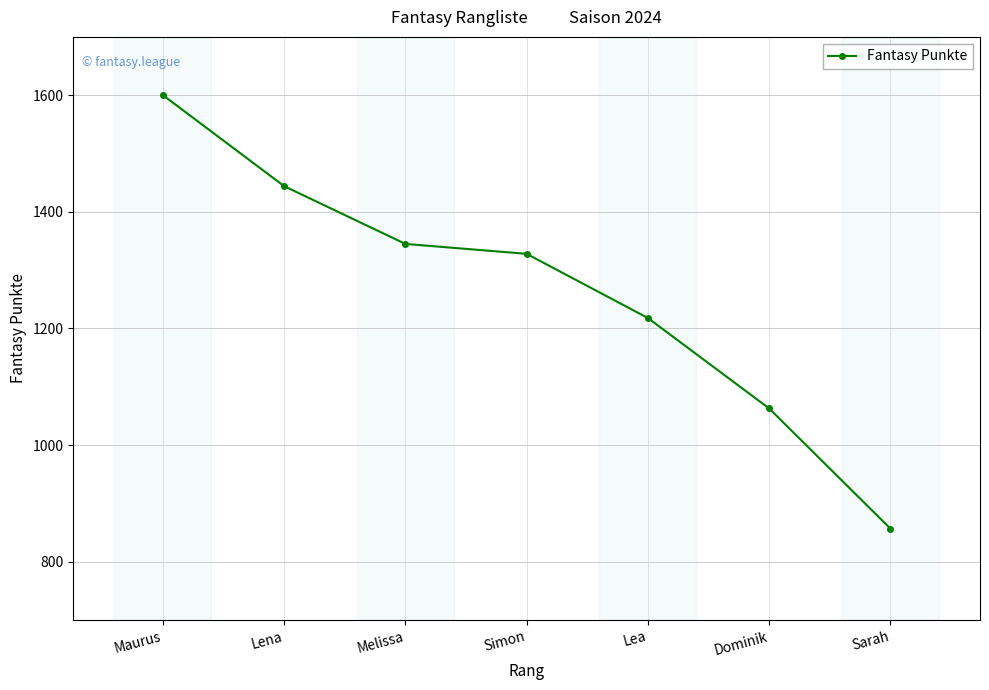

Does the chart have visible grid lines?

Yes